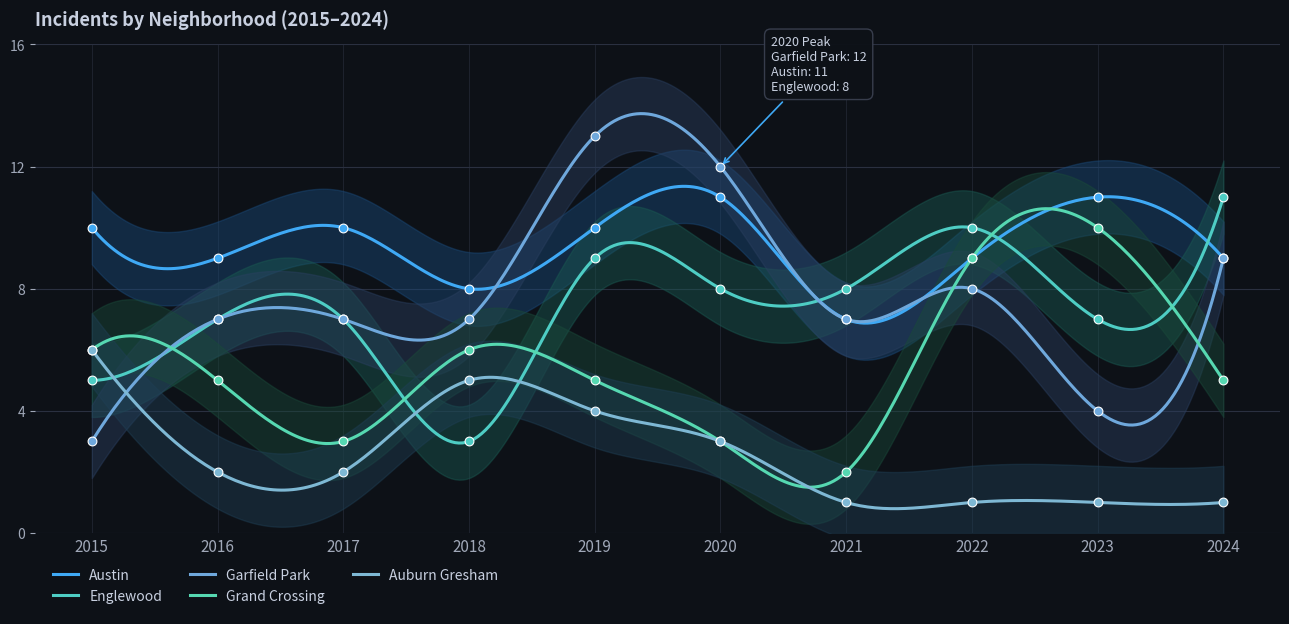

Which series has the largest total across all categories?

Austin